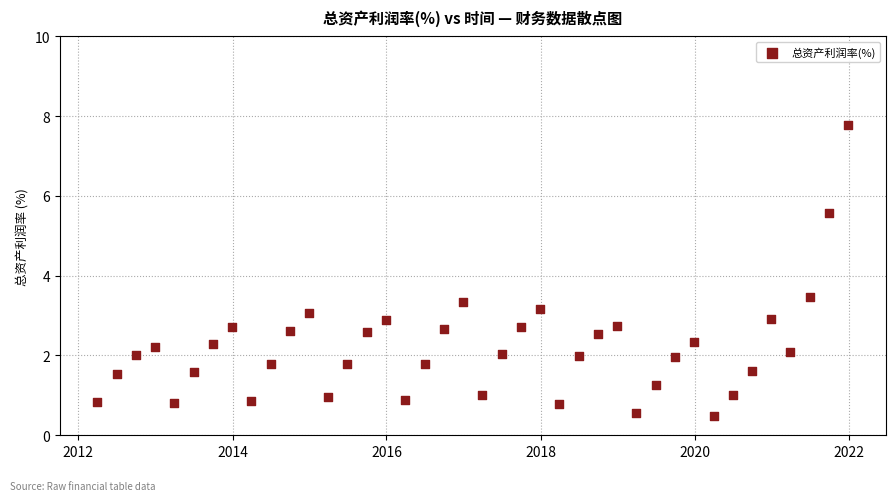

What is the range of Y values (max minus min)?

7.3